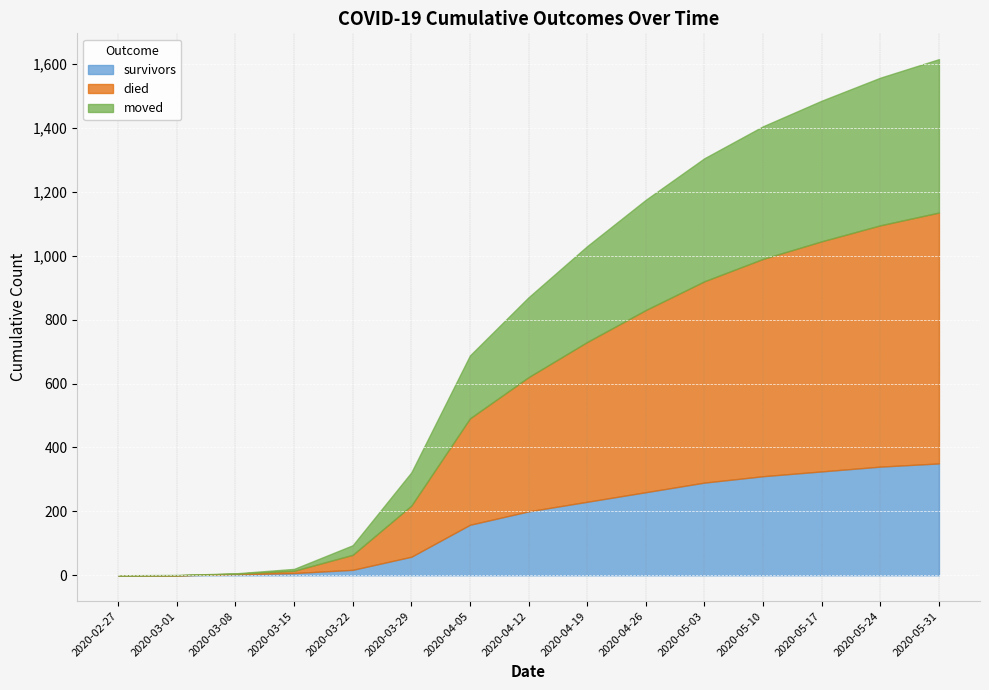

True or false: died has more than 2 points higher than both neighbors.

False